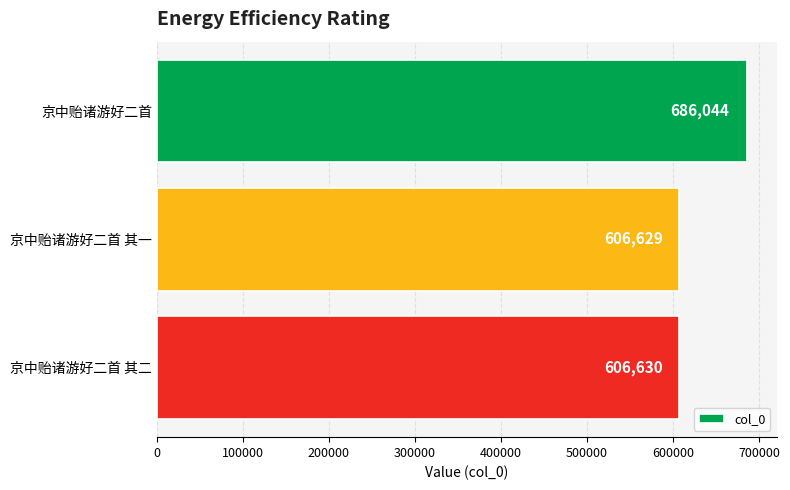

How many bars are there in total?

3